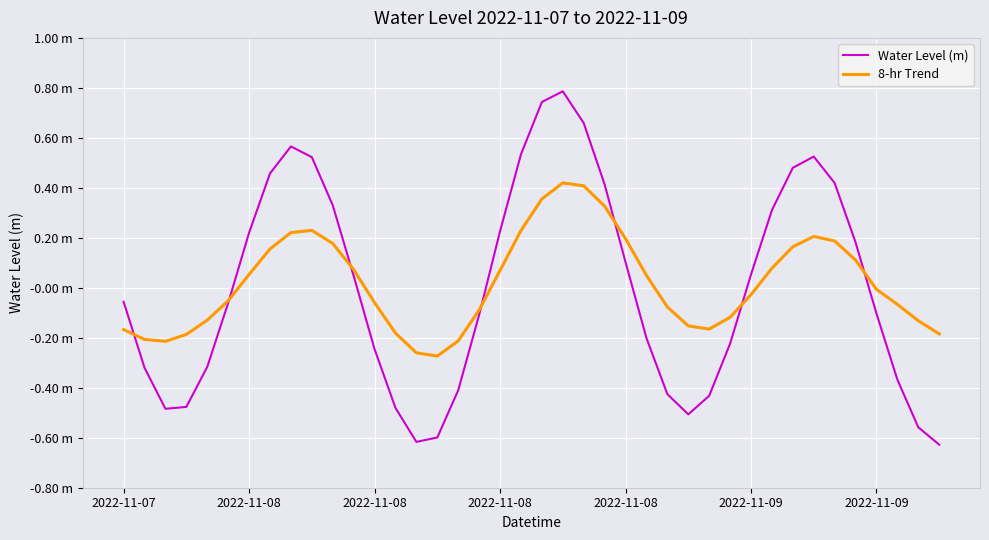

Rank the series by their average value, from lowest to highest.

Water Level (m), 8-hr Trend